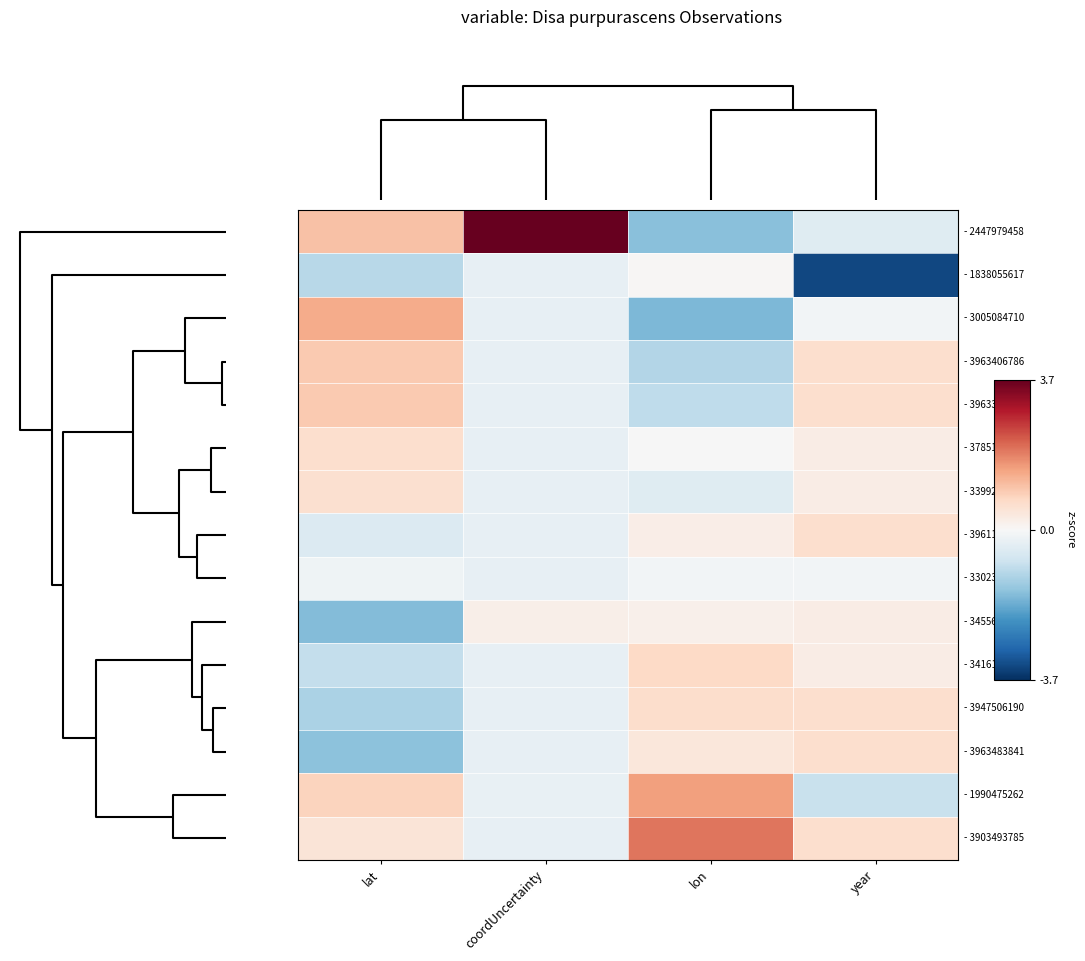

Reading left to right, list all the values displayed in this chart.

- 2447979458: lat=1.1	coordUncertainty=3.7	lon=-1.6	year=-0.5
- 1838055617: lat=-1.0	coordUncertainty=-0.3	lon=0.0	year=-3.4
- 3005084710: lat=1.4	coordUncertainty=-0.3	lon=-1.7	year=-0.1
- 3963406786: lat=1.0	coordUncertainty=-0.3	lon=-1.1	year=0.6
- 3963385082: lat=1.0	coordUncertainty=-0.3	lon=-1.0	year=0.6
- 3785135428: lat=0.6	coordUncertainty=-0.3	lon=-0.0	year=0.3
- 3399215958: lat=0.6	coordUncertainty=-0.3	lon=-0.5	year=0.3
- 3961156677: lat=-0.5	coordUncertainty=-0.3	lon=0.2	year=0.6
- 3302319470: lat=-0.2	coordUncertainty=-0.3	lon=-0.1	year=-0.1
- 3455617821: lat=-1.6	coordUncertainty=0.2	lon=0.2	year=0.3
- 3416154410: lat=-0.9	coordUncertainty=-0.3	lon=0.8	year=0.3
- 3947506190: lat=-1.2	coordUncertainty=-0.3	lon=0.6	year=0.6
- 3963483841: lat=-1.5	coordUncertainty=-0.3	lon=0.4	year=0.6
- 1990475262: lat=0.8	coordUncertainty=-0.3	lon=1.5	year=-0.8
- 3903493785: lat=0.5	coordUncertainty=-0.3	lon=2.0	year=0.6